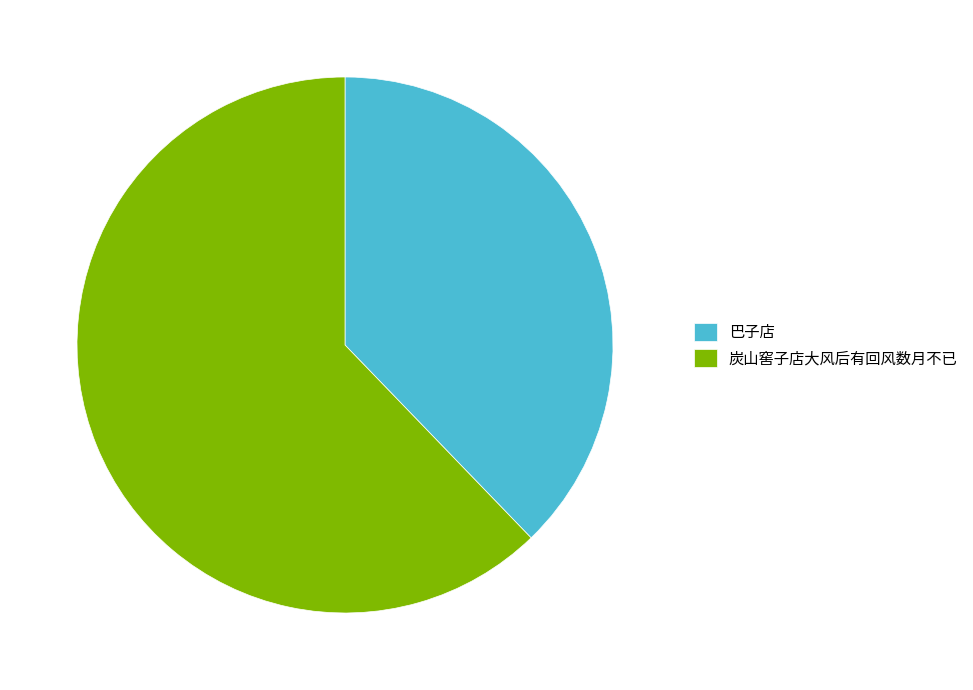

True or false: 巴子店 accounts for 44% of the total.

False